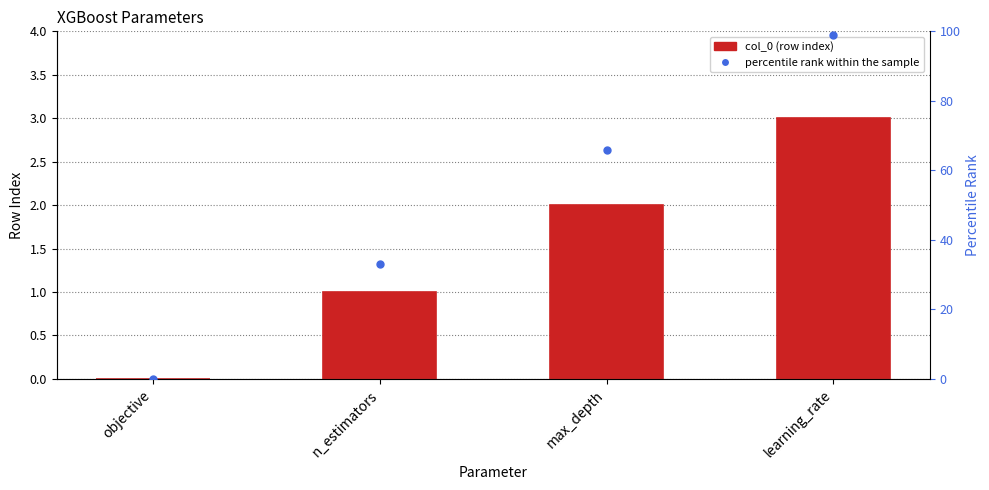

What are all the series names shown in the legend?

col_0, percentile rank within the sample